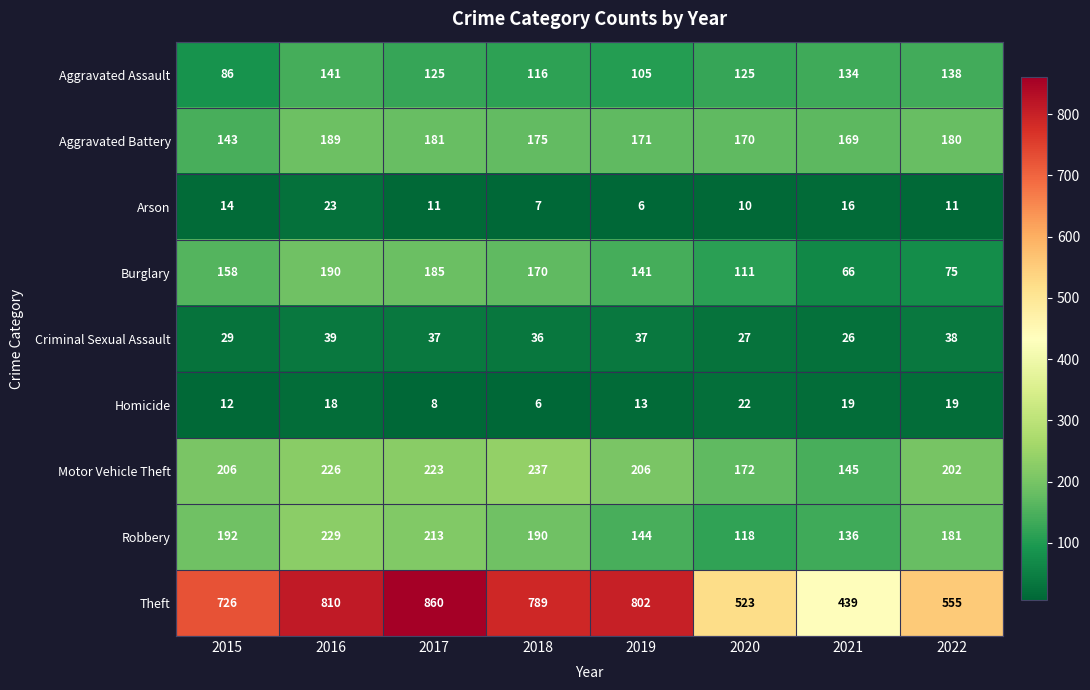

How many categories are shown in the chart?

8